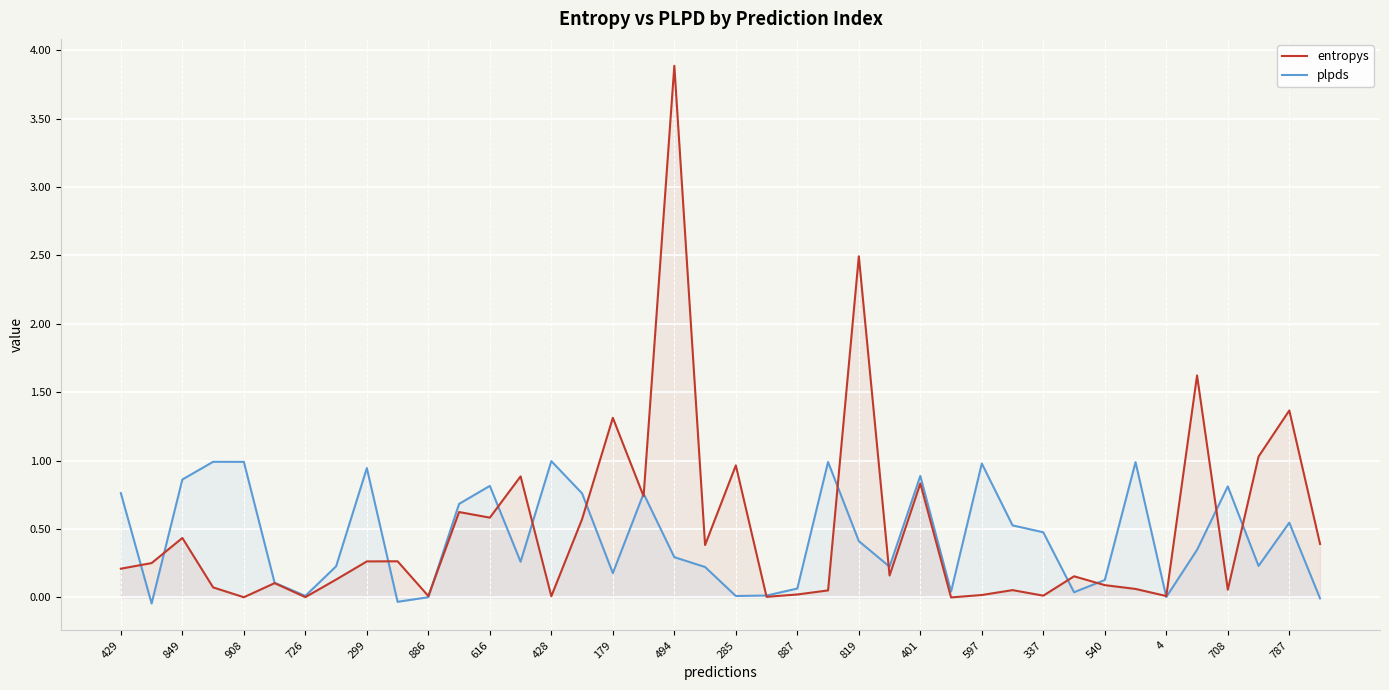

What are all the series names shown in the legend?

entropys, plpds